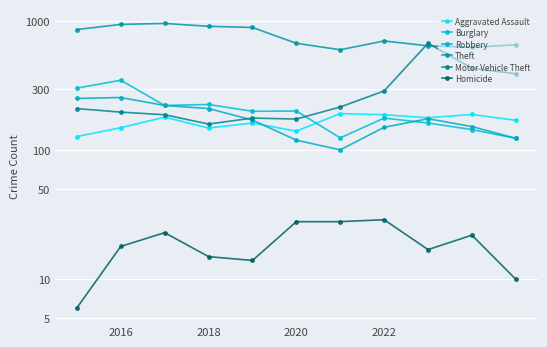

What is the average value of the Homicide series?

19